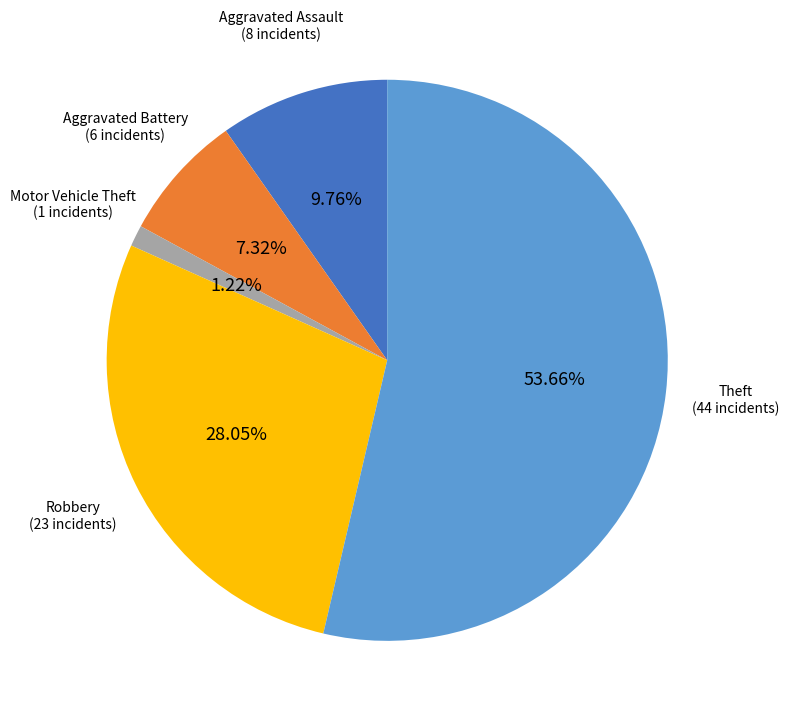

Does any single category account for the majority?

Yes